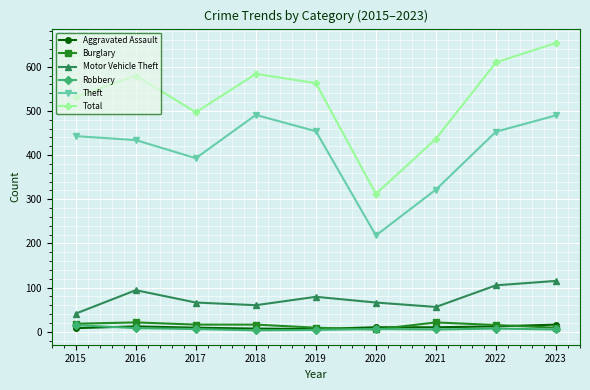

True or false: Total has a value of 138 at 2020.

False